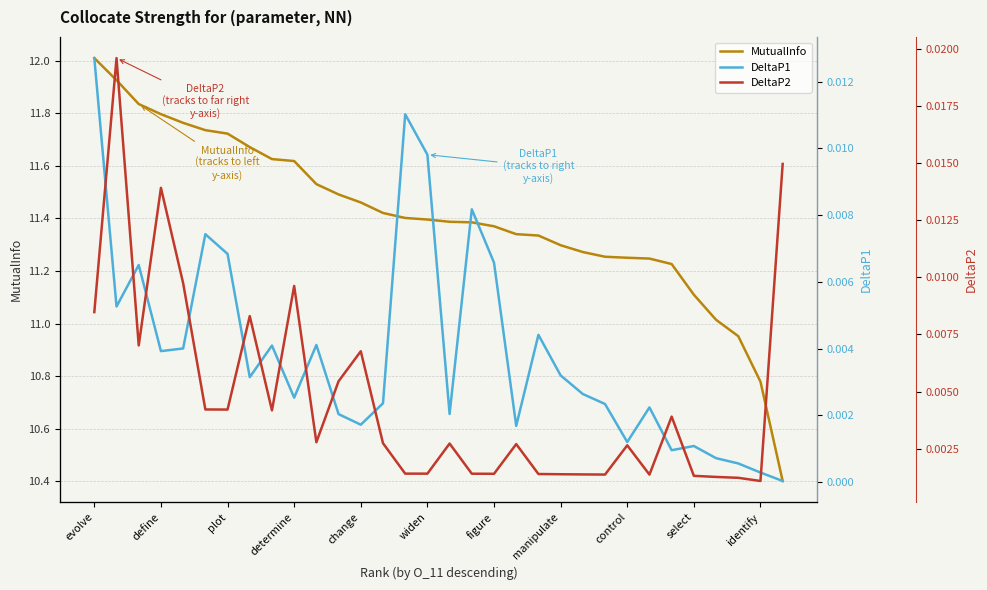

At how many categories does at least one series exceed 6?

32